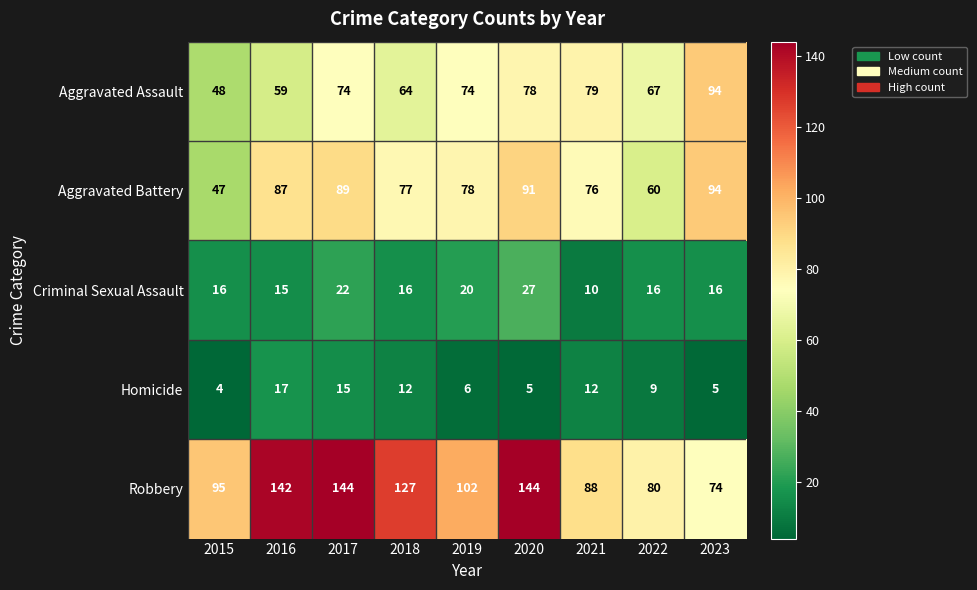

At which label does Homicide reach its minimum?

2015